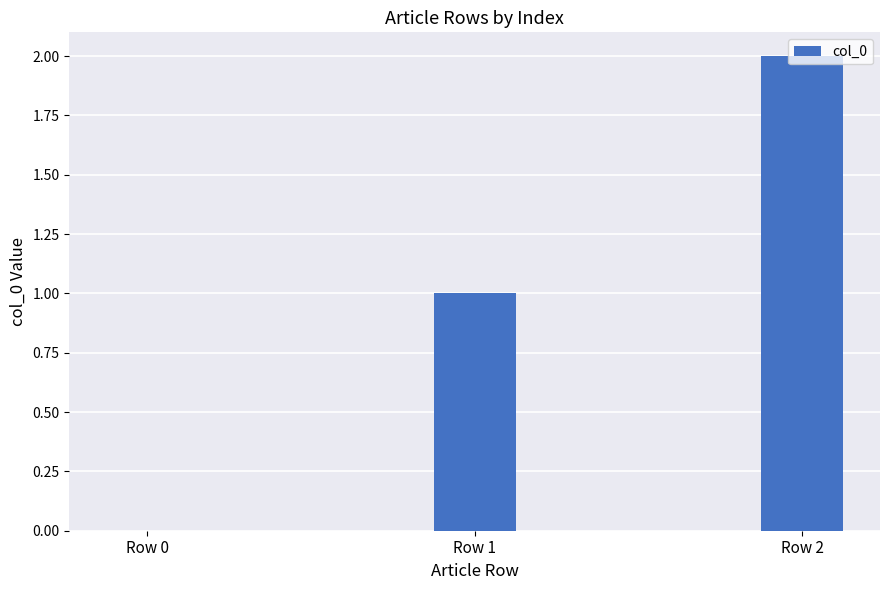

The chart shows a value of 0 at Row 0. True or false?

True